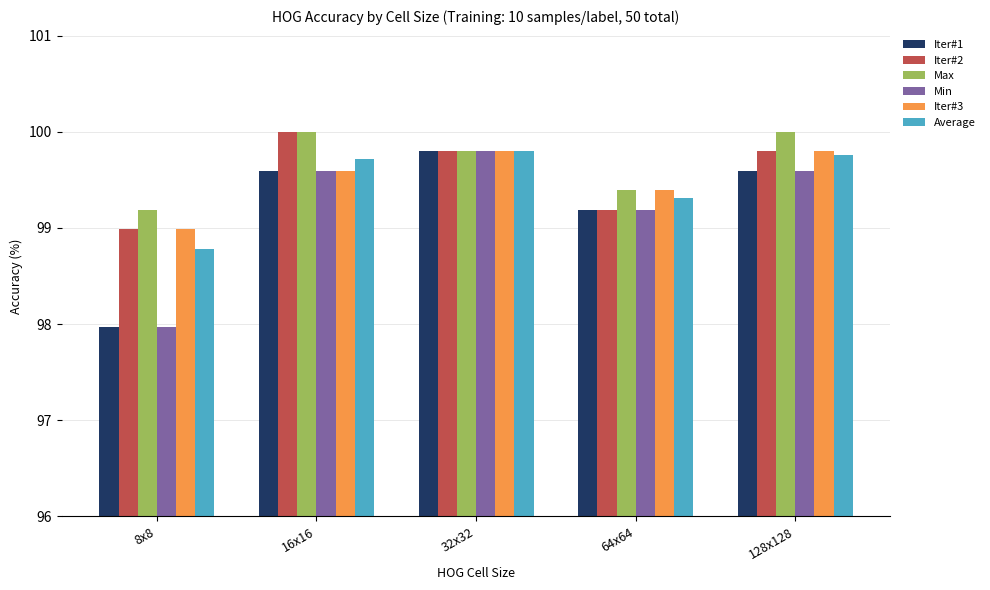

Reading left to right, transcribe all the data shown in this chart.

Iter#1: 8x8=98.0	16x16=99.6	32x32=99.8	64x64=99.2	128x128=99.6
Iter#2: 8x8=99.0	16x16=100.0	32x32=99.8	64x64=99.2	128x128=99.8
Max: 8x8=99.2	16x16=100.0	32x32=99.8	64x64=99.4	128x128=100.0
Min: 8x8=98.0	16x16=99.6	32x32=99.8	64x64=99.2	128x128=99.6
Iter#3: 8x8=99.0	16x16=99.6	32x32=99.8	64x64=99.4	128x128=99.8
Average: 8x8=98.8	16x16=99.7	32x32=99.8	64x64=99.3	128x128=99.8